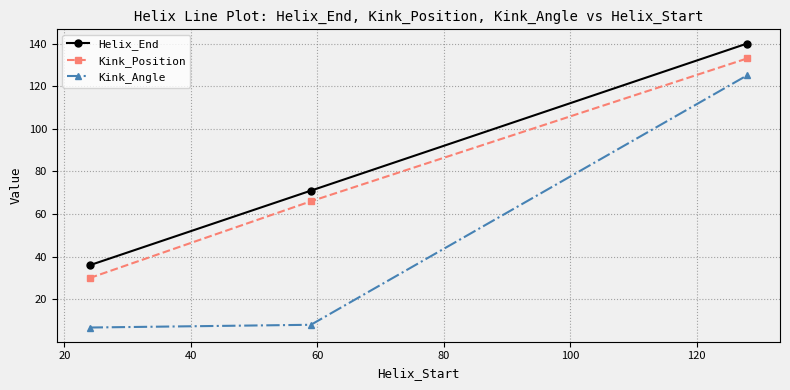

What is the lowest value of the Kink_Position series?

30.0